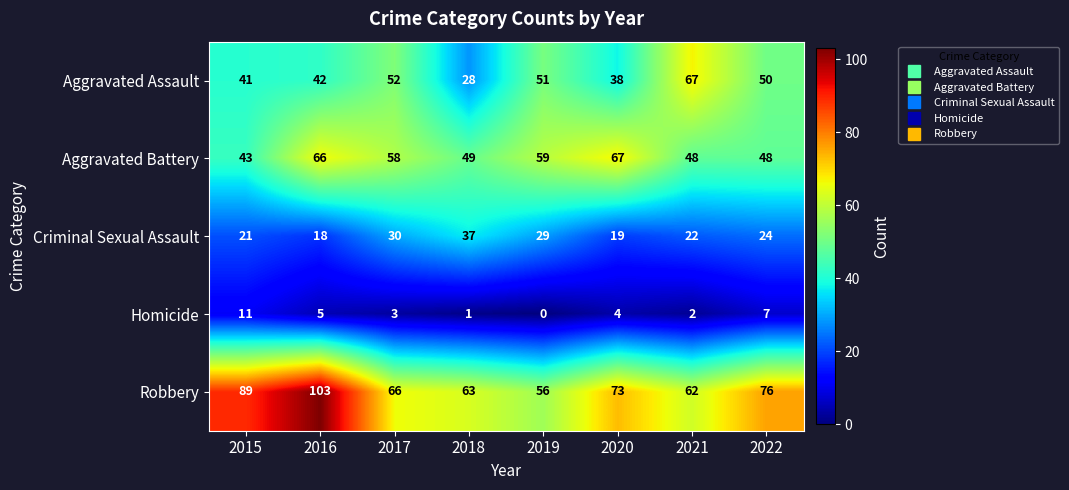

At which category is the sum across all series the highest?

2016